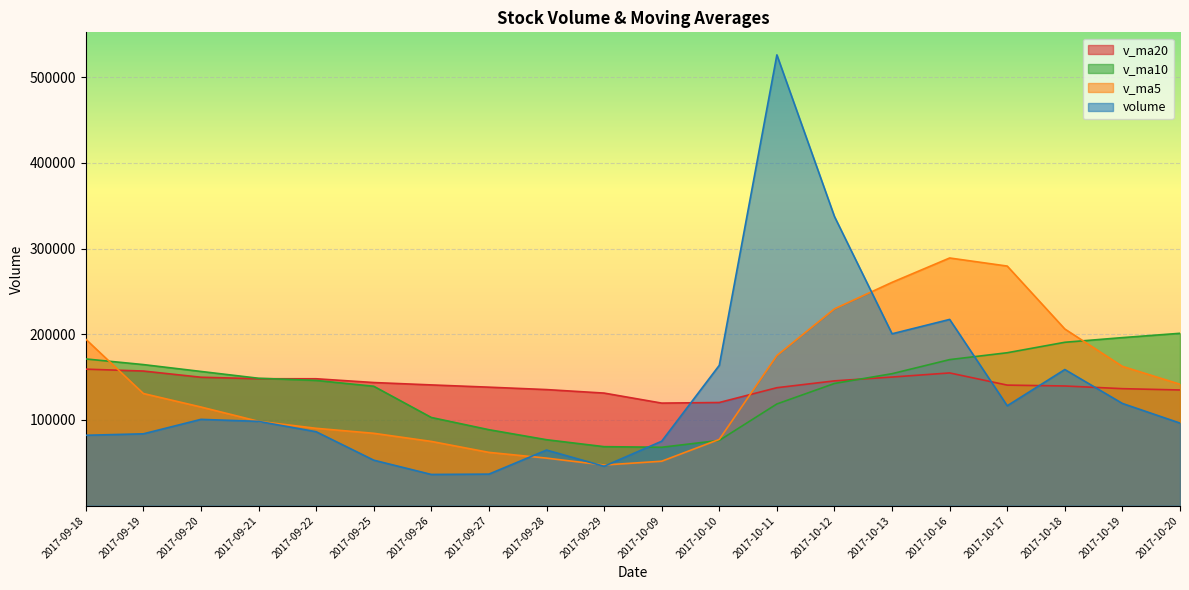

What is the sum of the v_ma20 values at 2017-09-27 and 2017-09-25?

281955.2